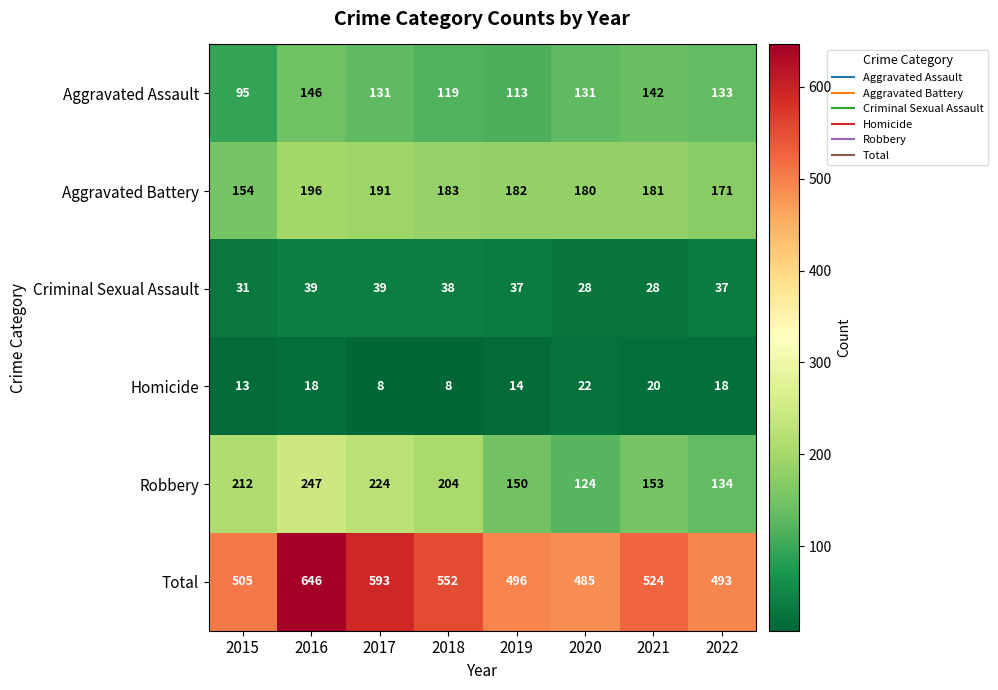

Which series has the largest range (max minus min)?

Total